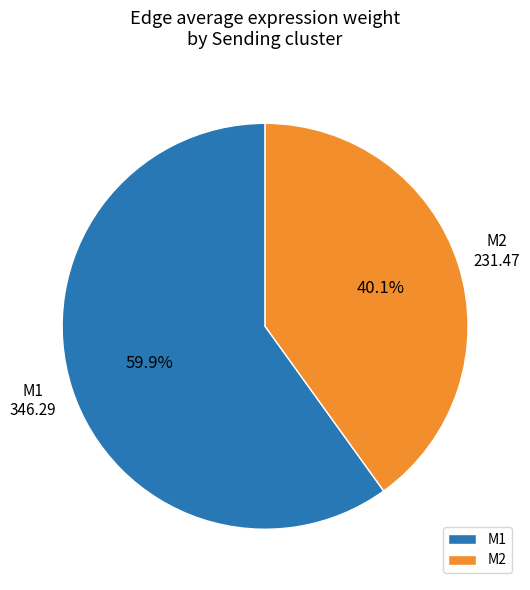

What is the ratio of the value at M1 to the value at M2?

1.5